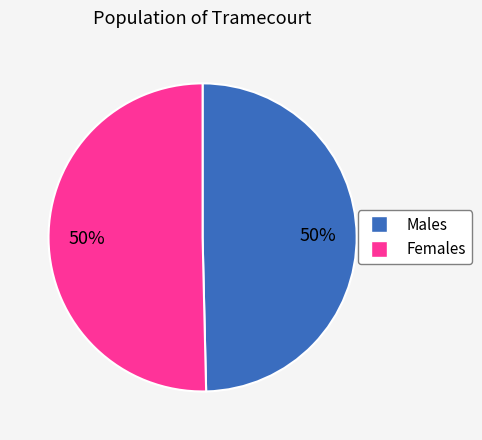

To the nearest percent, what percentage of the pie is Males?

50%